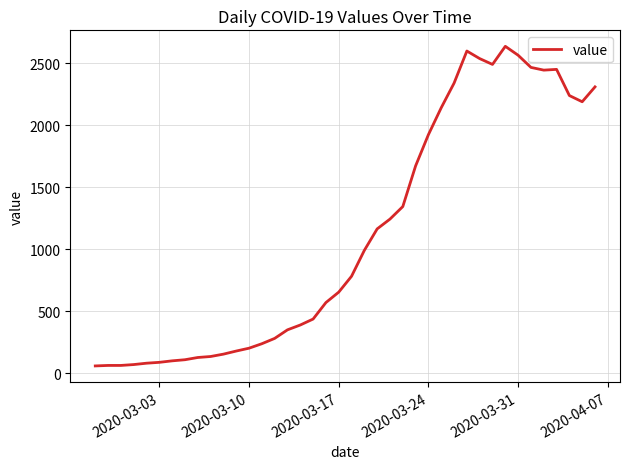

What is the greatest value displayed?

2638